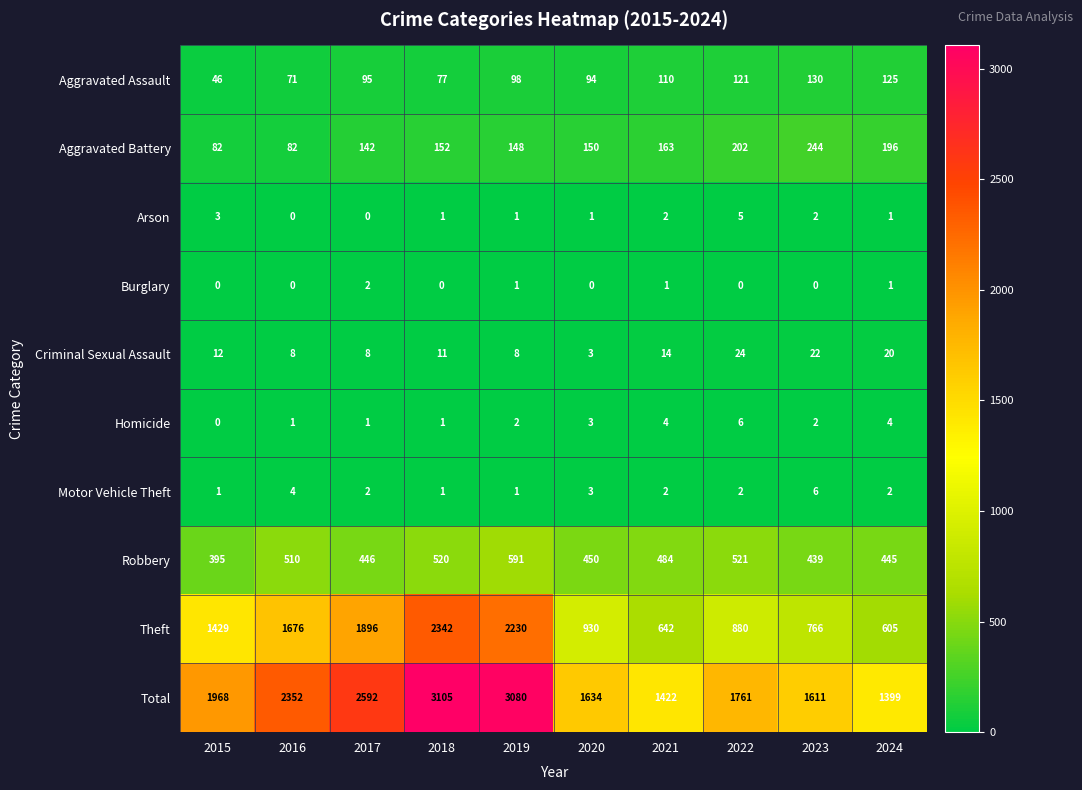

Where is Motor Vehicle Theft nearest to the value 3?

2020